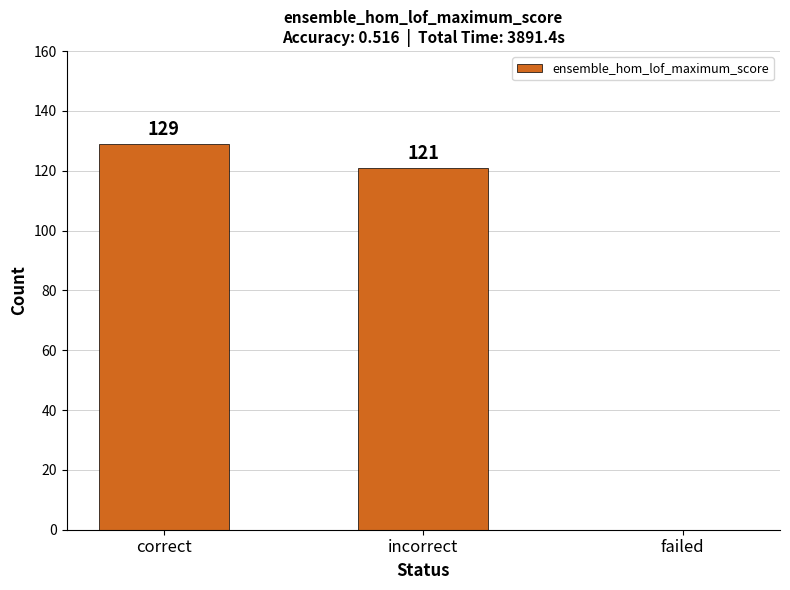

Reading left to right, extract all data points from this chart.

correct=129	incorrect=121	failed=0